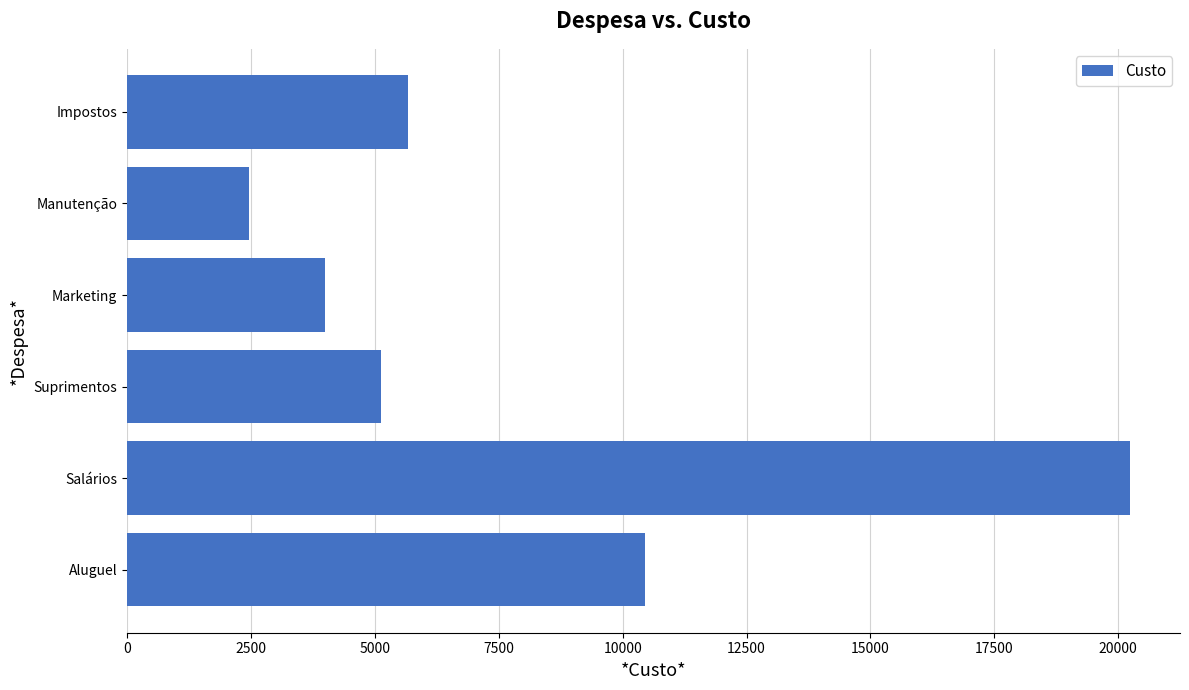

List the labels in order of value, largest first.

Salários, Aluguel, Impostos, Suprimentos, Marketing, Manutenção